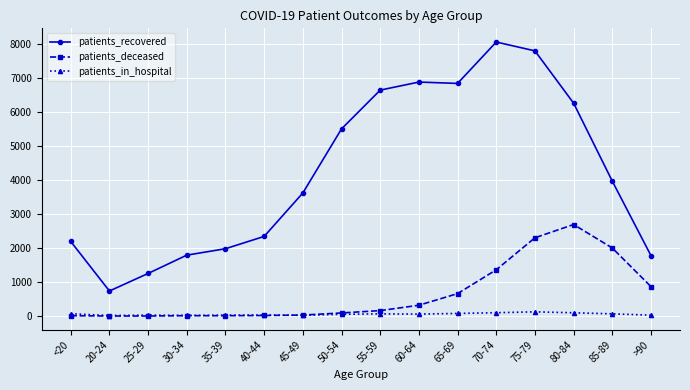

True or false: patients_in_hospital and patients_recovered intersect in this chart.

False